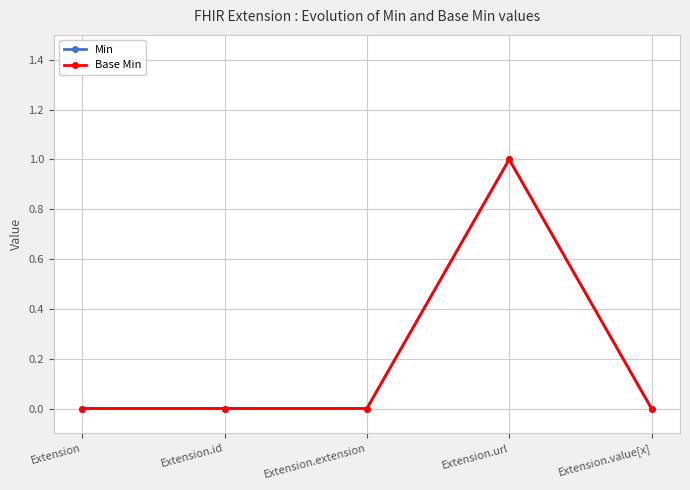

True or false: Min and Base Min intersect in this chart.

False